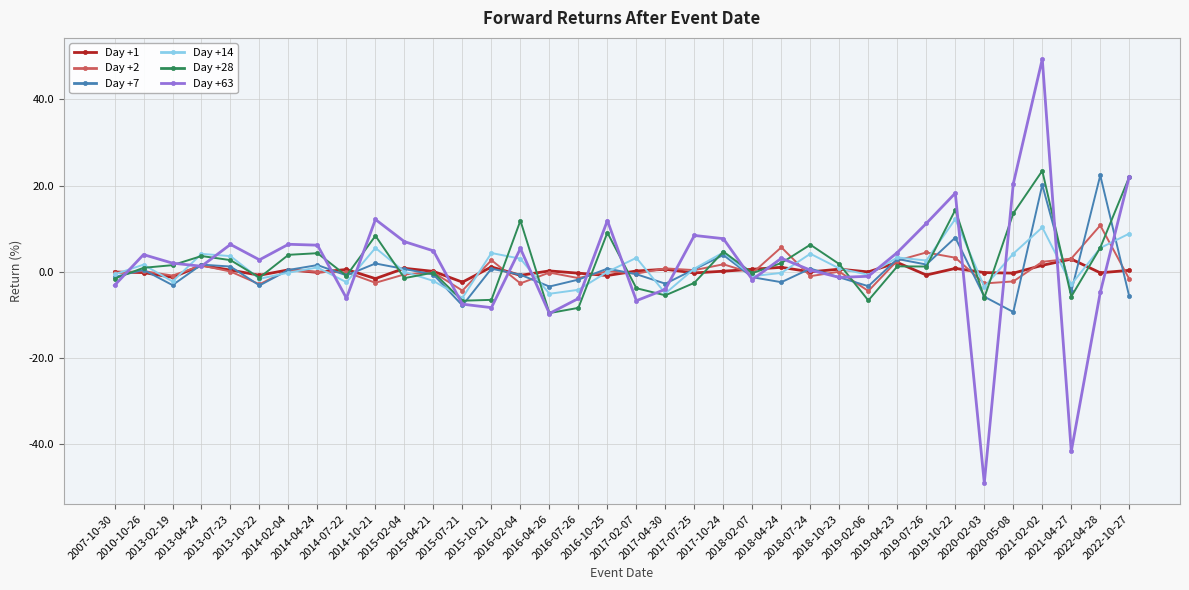

What is the maximum value for Day +63?

49.4